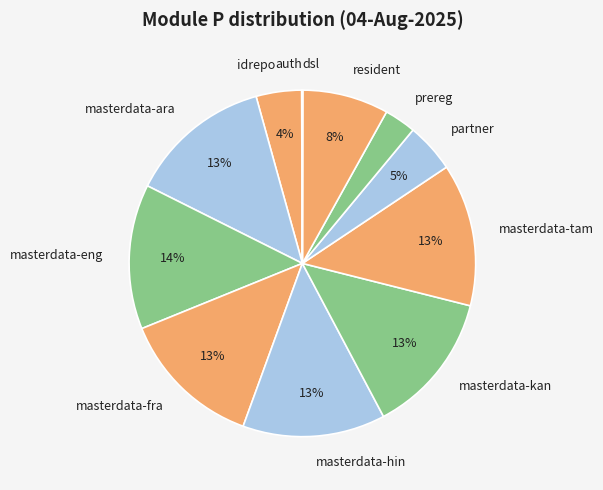

To the nearest percent, what is the average slice percentage?

8%